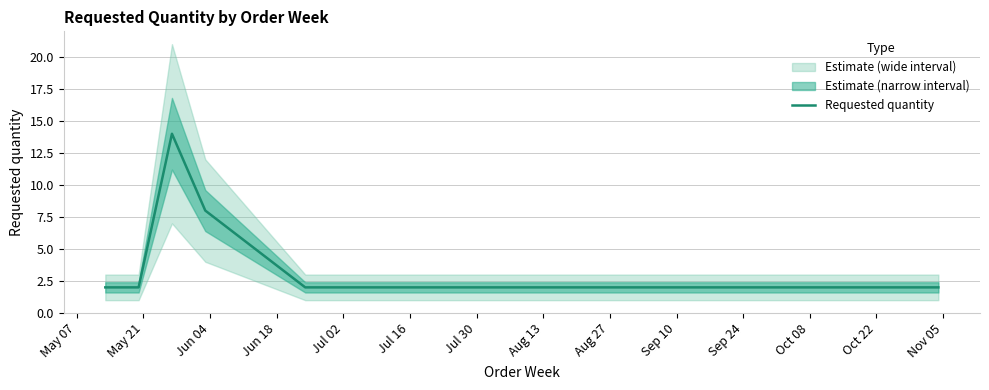

What is the maximum value for Requested quantity?

14